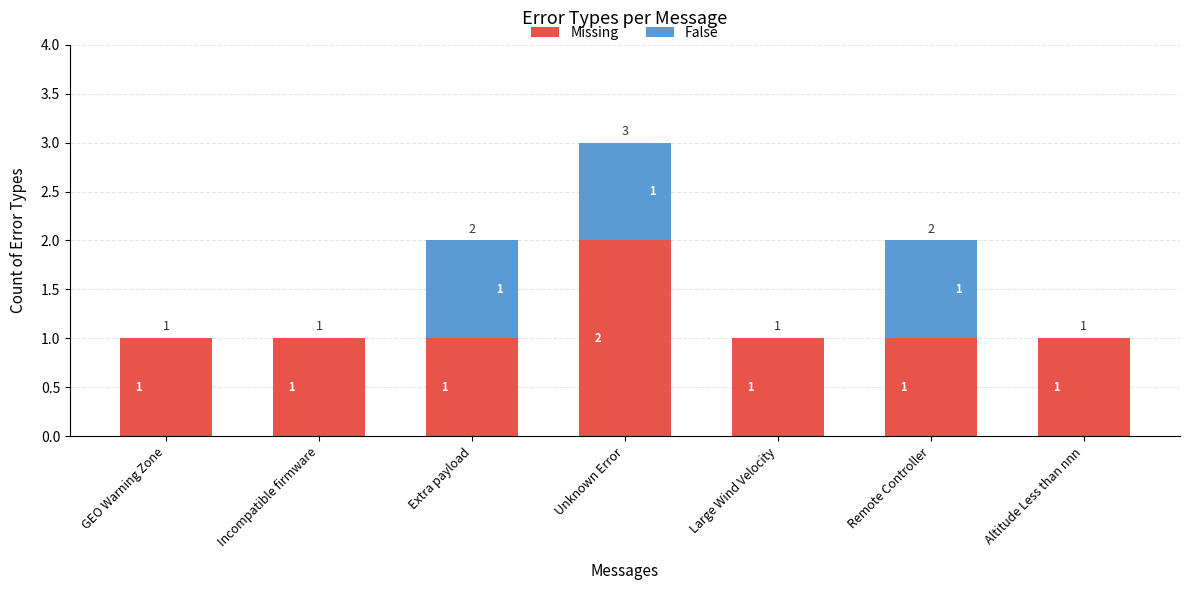

Reading left to right, what are the values for Missing?

GEO Warning Zone=1	Incompatible firmware=1	Extra payload=1	Unknown Error=2	Large Wind Velocity=1	Remote Controller=1	Altitude Less than nnn=1